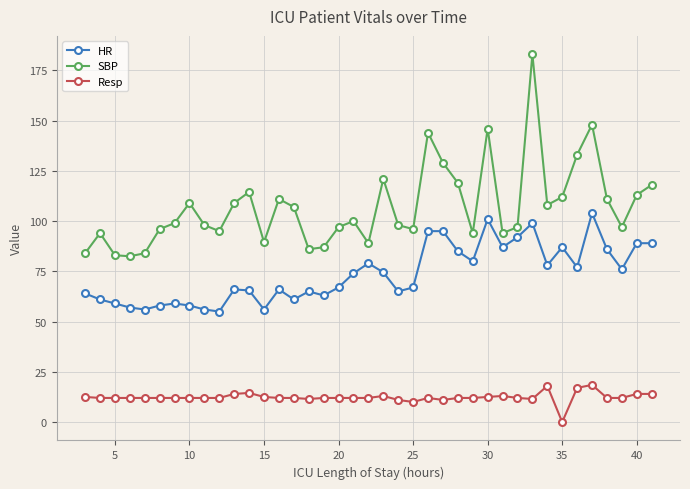

How many values in the SBP series are below 99?

19